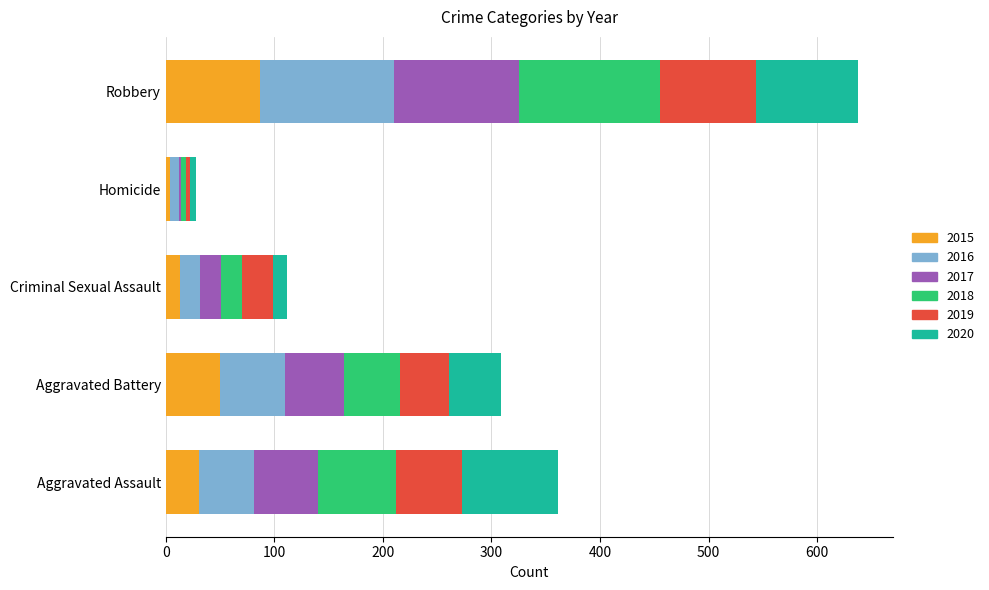

What is the highest value of the 2015 series?

87